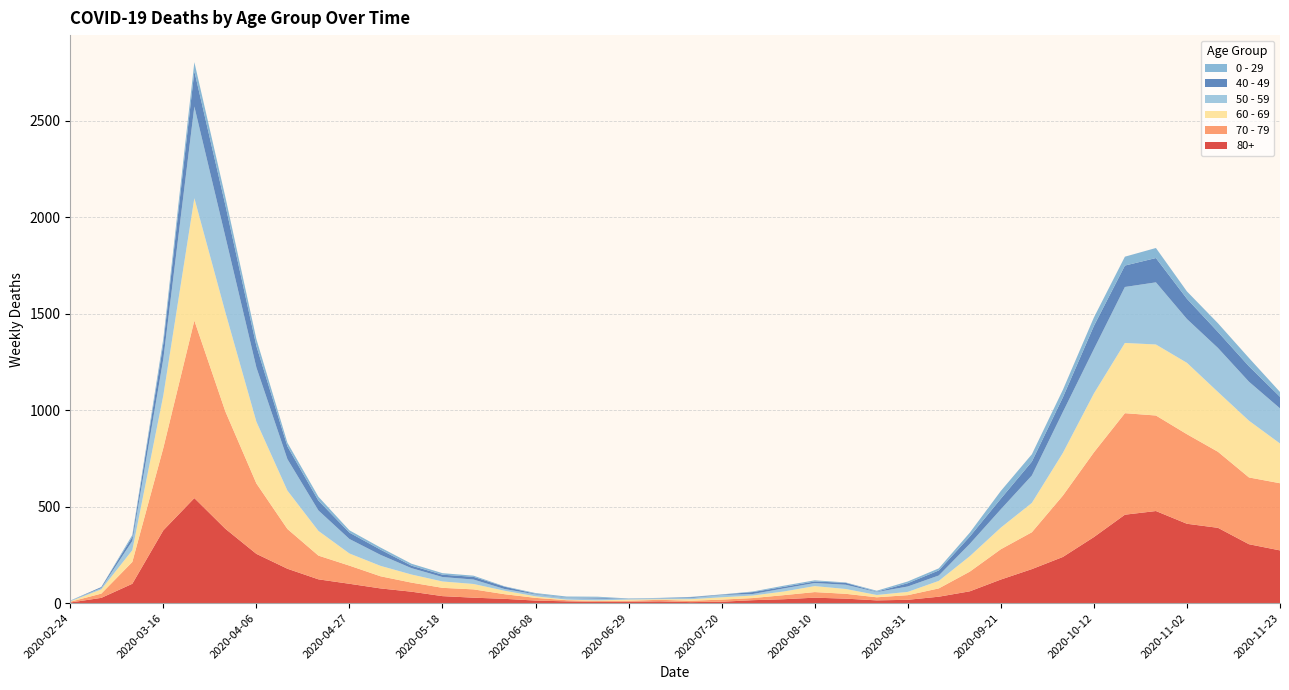

Reading left to right, transcribe all the data shown in this chart.

80+: 3	27	100	377	544	385	255	178	123	100	76	59	36	28	22	13	9	6	7	9	5	7	15	20	28	23	14	17	33	61	122	176	239	342	458	477	411	390	305	273
70 - 79: 4	22	113	427	920	608	365	206	123	94	63	47	43	43	24	14	6	5	5	8	7	11	11	21	29	25	16	24	43	102	157	191	318	439	526	495	464	394	346	348
60 - 69: 2	22	61	272	634	514	320	199	128	63	54	42	33	28	18	8	3	3	6	3	8	12	13	19	31	25	12	17	39	80	112	152	221	305	364	368	370	310	294	206
50 - 59: 3	7	48	190	475	392	281	163	106	75	57	33	23	23	9	10	8	9	3	5	6	12	8	16	16	22	15	28	28	64	95	142	212	230	290	322	227	228	202	182
40 - 49: 0	5	21	79	183	163	111	66	51	33	27	13	12	14	12	3	2	5	1	1	4	2	10	8	8	10	2	17	26	38	55	72	76	120	111	126	105	83	80	60
0 - 29: 1	0	10	25	47	42	36	19	20	12	11	10	8	6	2	4	6	5	2	1	2	1	3	6	6	2	5	9	11	20	40	38	39	44	46	52	38	45	43	25